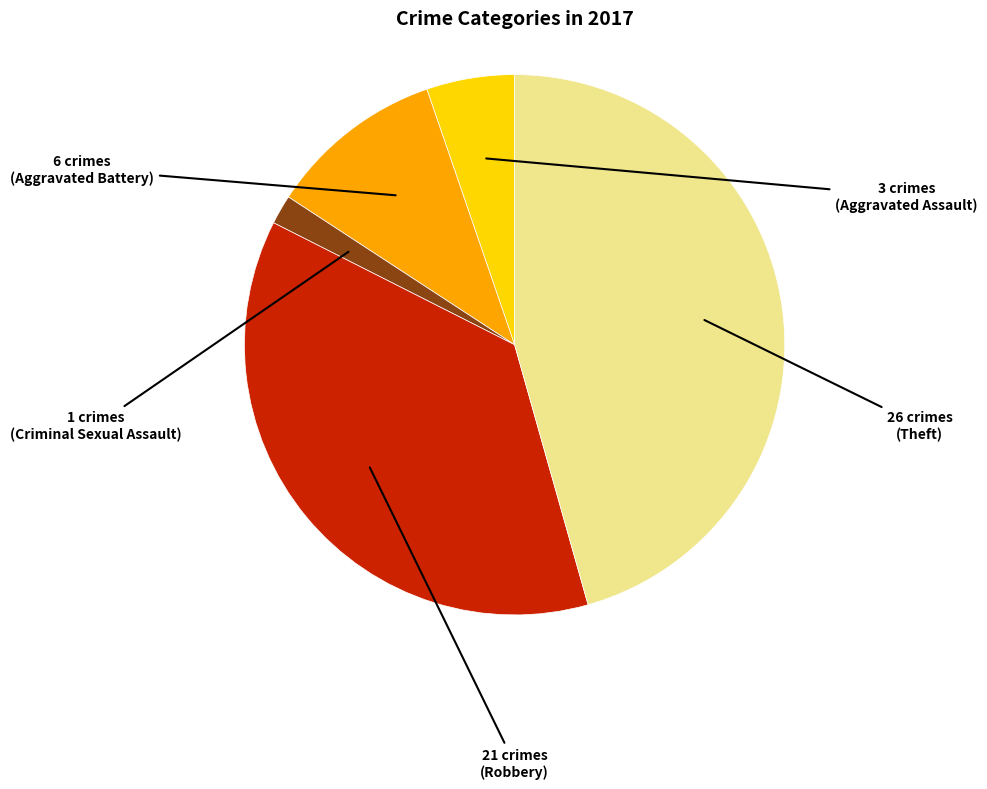

Is there a majority slice in this chart?

No